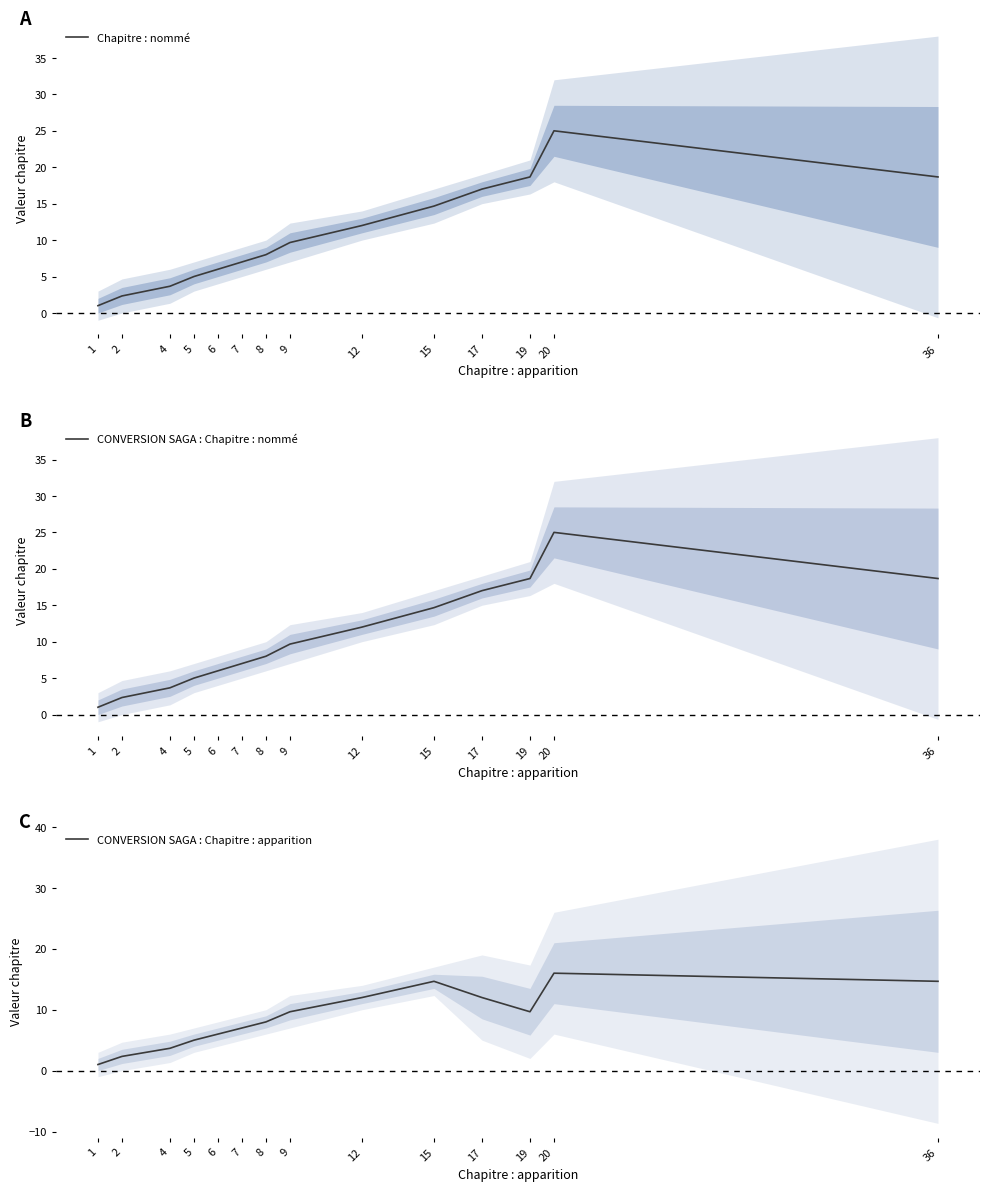

At which label does CONVERSION SAGA : Chapitre : nommé first exceed 9?

9